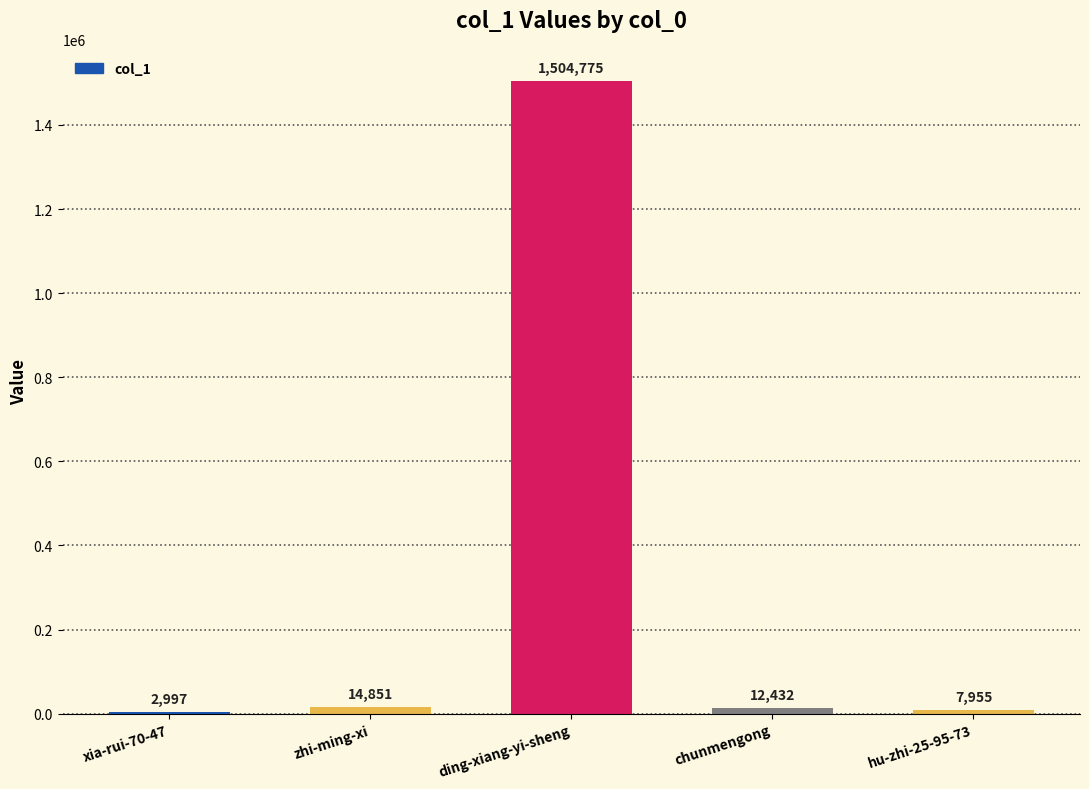

What is the average value?

308602